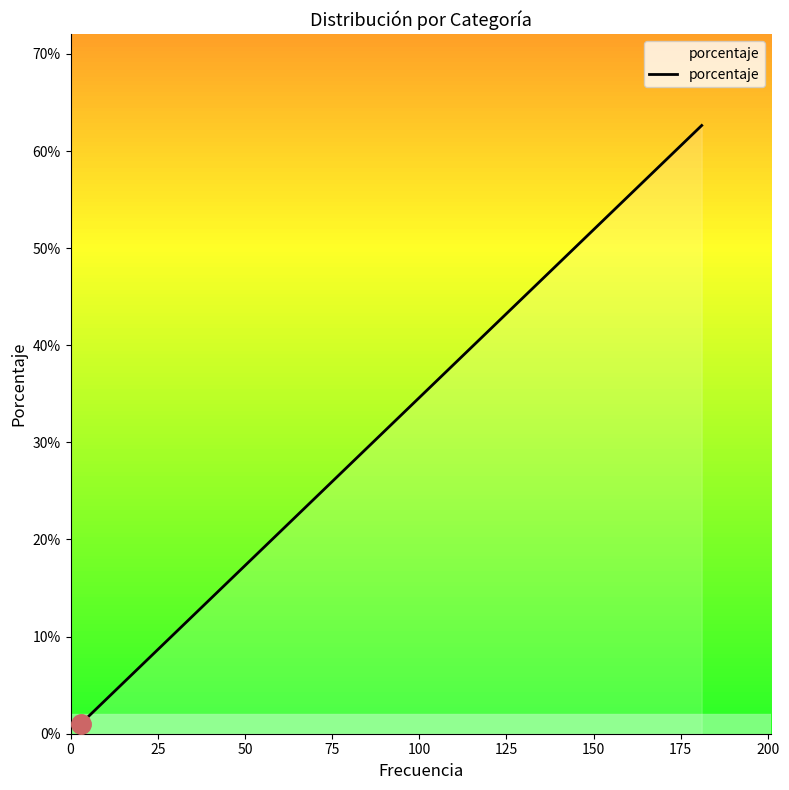

Does the chart display data point markers on the line(s)?

No